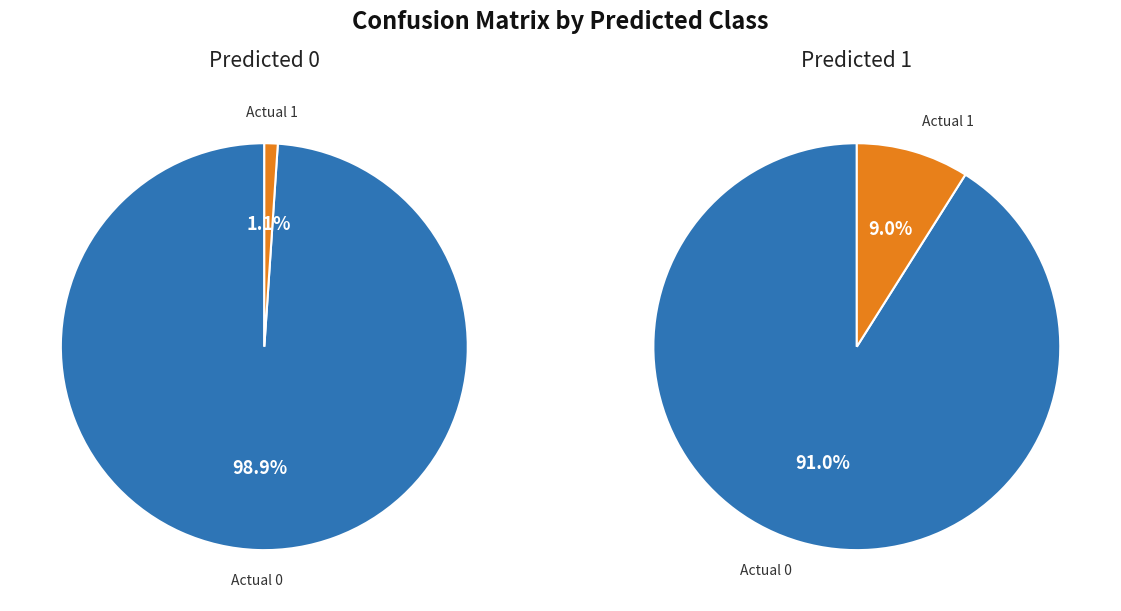

Between Actual 1 and Actual 0, which is larger?

Actual 0